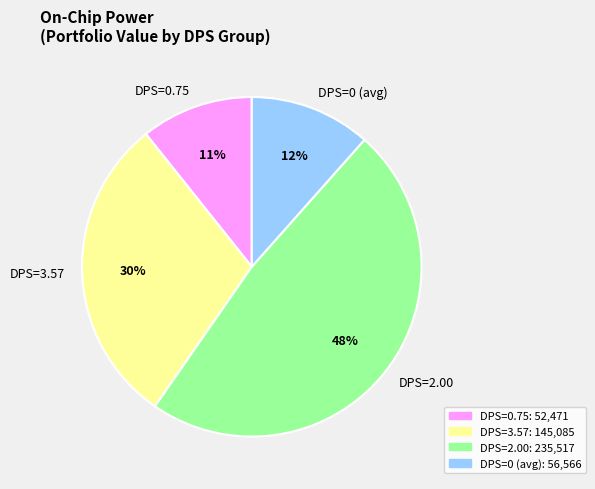

To the nearest percent, what portion does DPS=3.57 represent?

30%